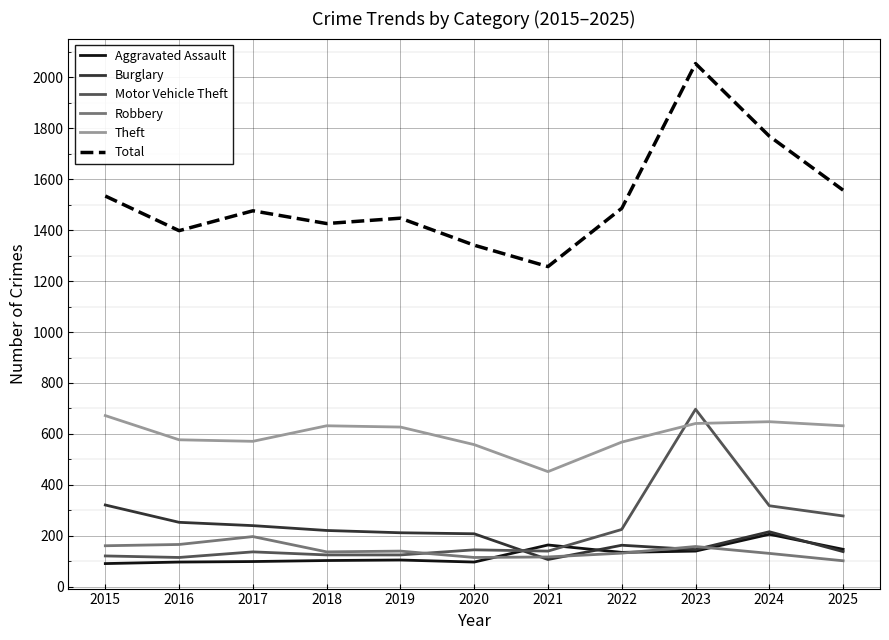

What value does the Robbery series have at 2024?

131